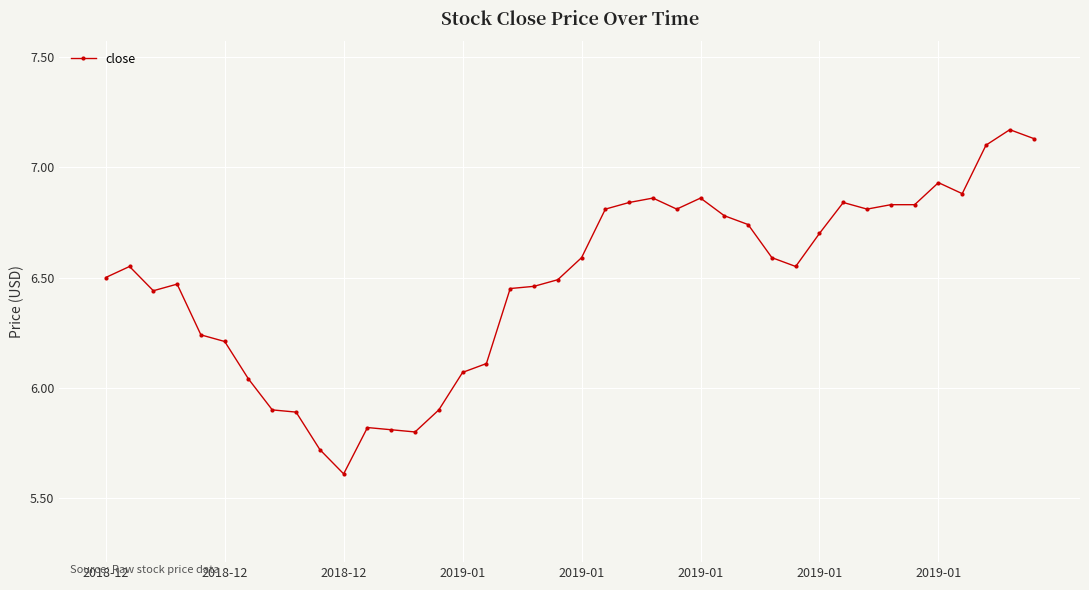

What is the difference between the maximum and minimum values?

1.6